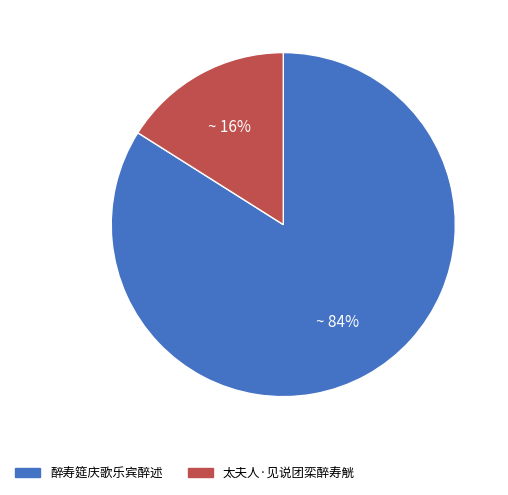

Which slice represents more than half of the pie?

醉寿筵庆歌乐宾醉述